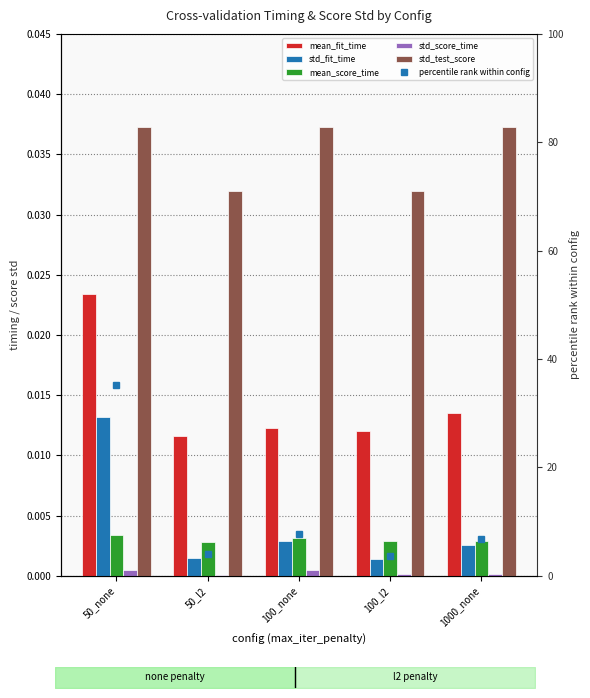

How many categories are shown in the chart?

5